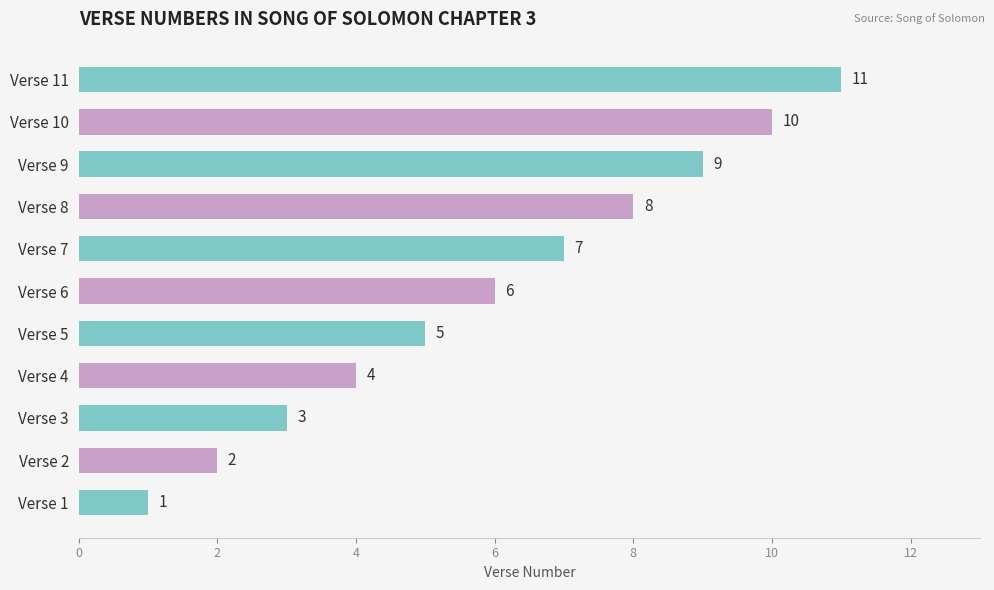

Which category has the highest value across all series?

Verse 11